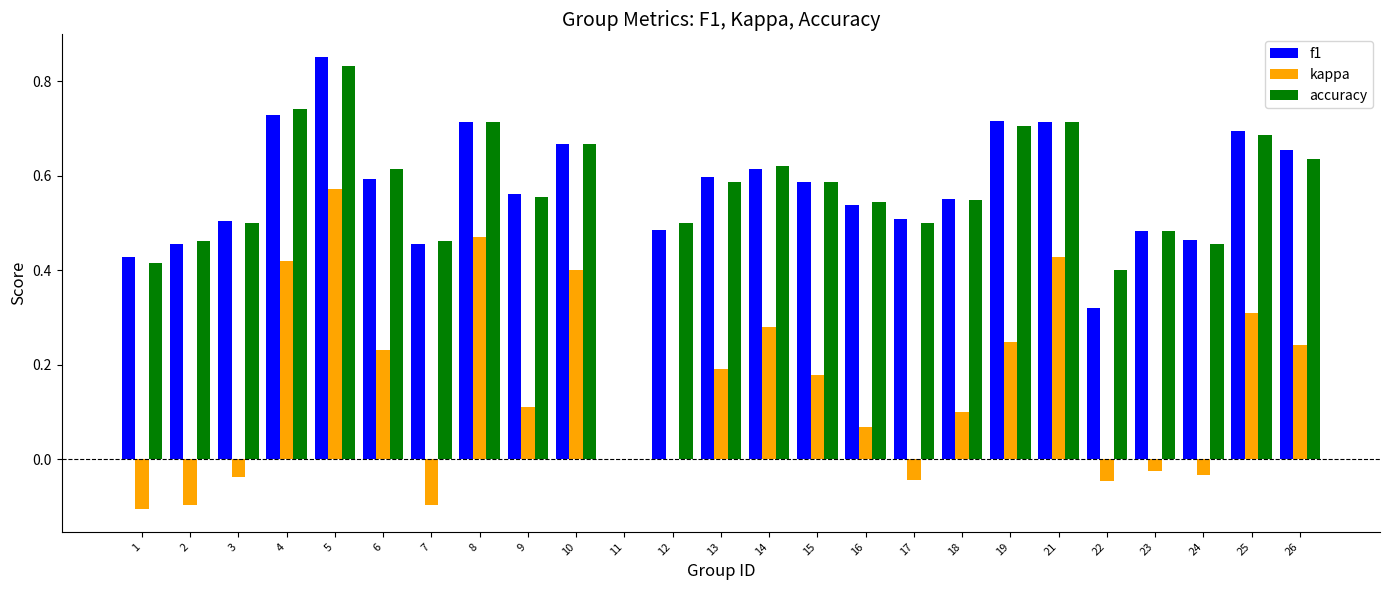

At which category is the sum across all series the highest?

5